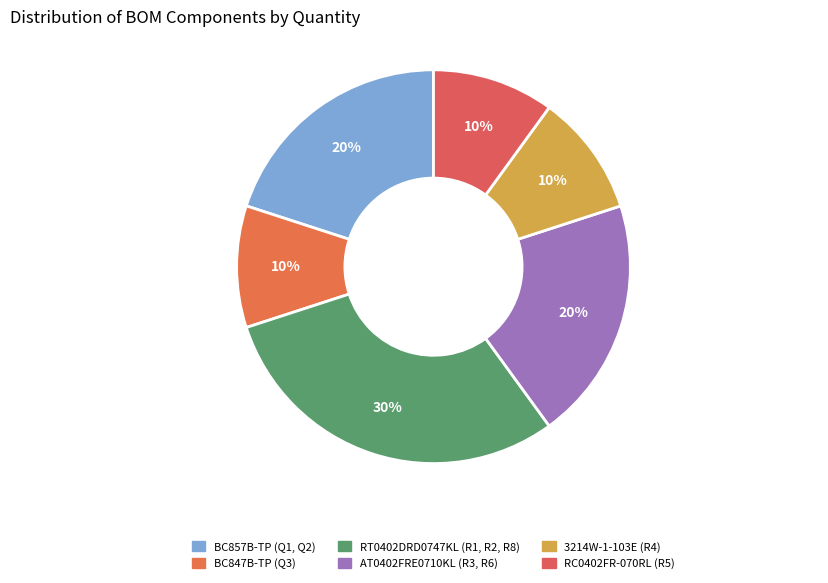

Is the sum of BC847B-TP (Q3) and RC0402FR-070RL (R5) greater than half?

No